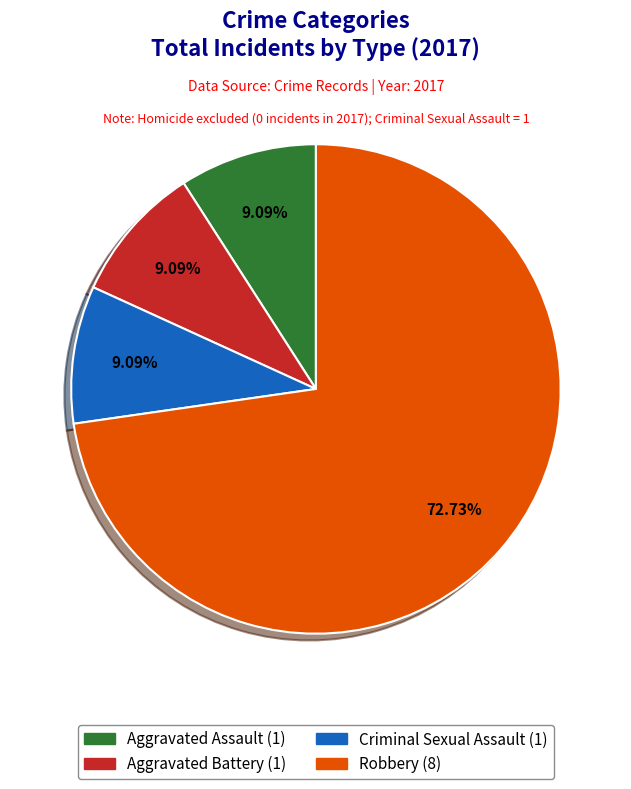

How many segments does this pie chart have?

4